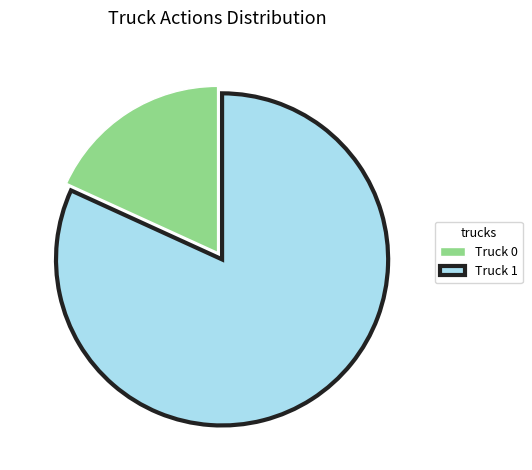

How many segments does this pie chart have?

2